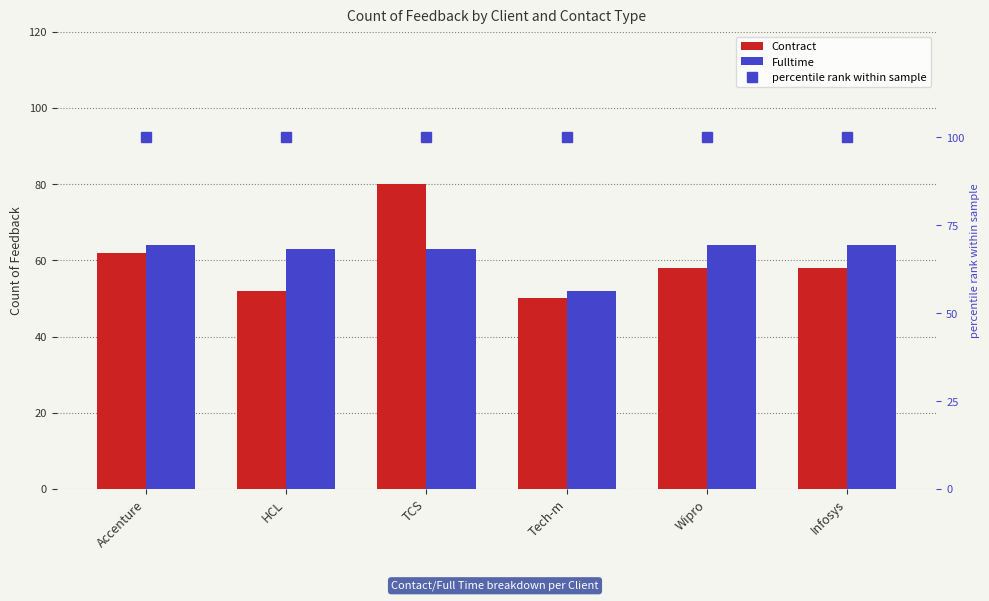

Reading left to right, extract all data points from this chart.

Contract: Accenture=62	HCL=52	TCS=80	Tech-m=50	Wipro=58	Infosys=58
Fulltime: Accenture=64	HCL=63	TCS=63	Tech-m=52	Wipro=64	Infosys=64
percentile rank within sample: Accenture=100	HCL=100	TCS=100	Tech-m=100	Wipro=100	Infosys=100